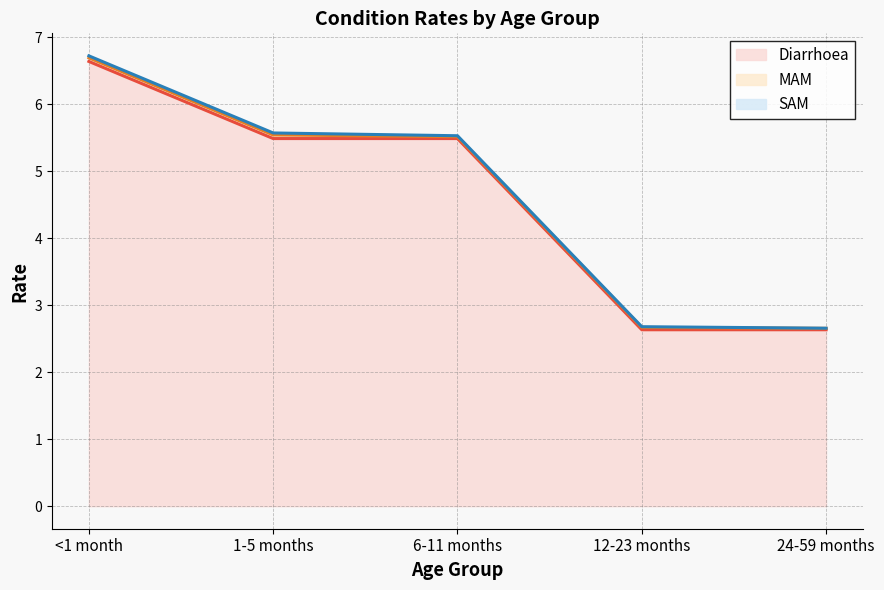

The SAM series shows 0.0 at 24-59 months. True or false?

False